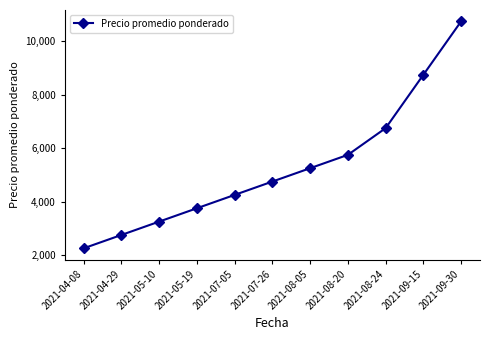

Is this an area chart (filled region under the line)?

No